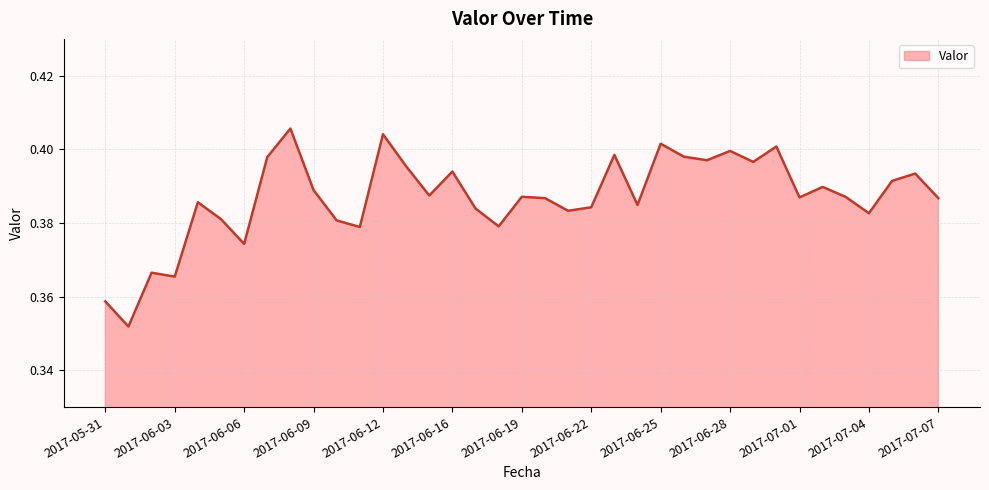

Rank the categories by value from highest to lowest.

2017-06-08, 2017-06-12, 2017-06-25, 2017-06-30, 2017-06-28, 2017-06-23, 2017-06-26, 2017-06-07, 2017-06-27, 2017-06-29, 2017-06-13, 2017-06-16, 2017-07-06, 2017-07-05, 2017-07-02, 2017-06-09, 2017-06-14, 2017-06-19, 2017-07-03, 2017-07-01, 2017-07-07, 2017-06-20, 2017-06-04, 2017-06-24, 2017-06-22, 2017-06-17, 2017-06-21, 2017-07-04, 2017-06-05, 2017-06-10, 2017-06-18, 2017-06-11, 2017-06-06, 2017-06-02, 2017-06-03, 2017-05-31, 2017-06-01